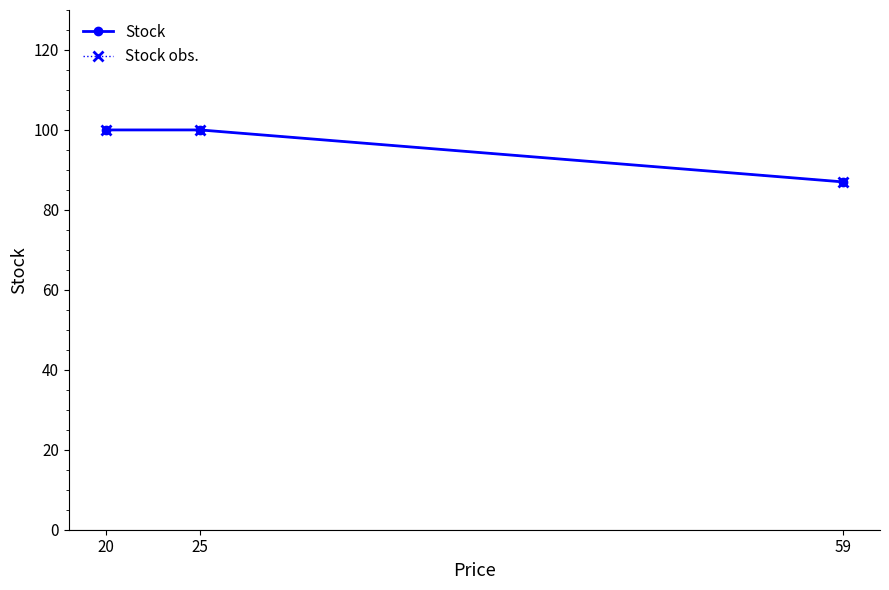

Reading left to right, transcribe all the data shown in this chart.

Stock: 100	100	87
Stock obs.: 100	100	87